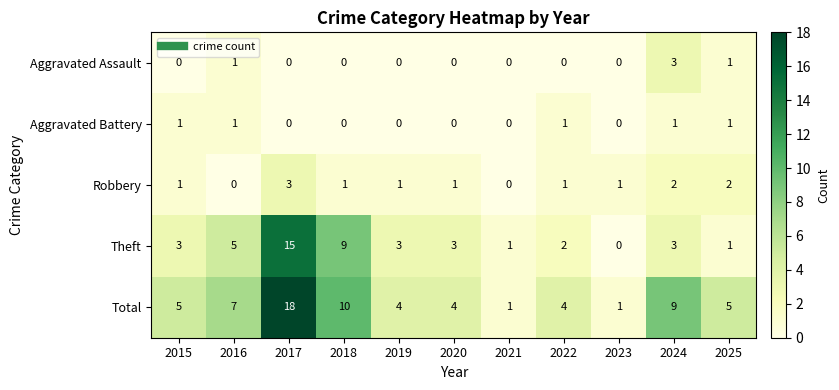

What is the difference between the maximum and minimum values in the Total series?

17